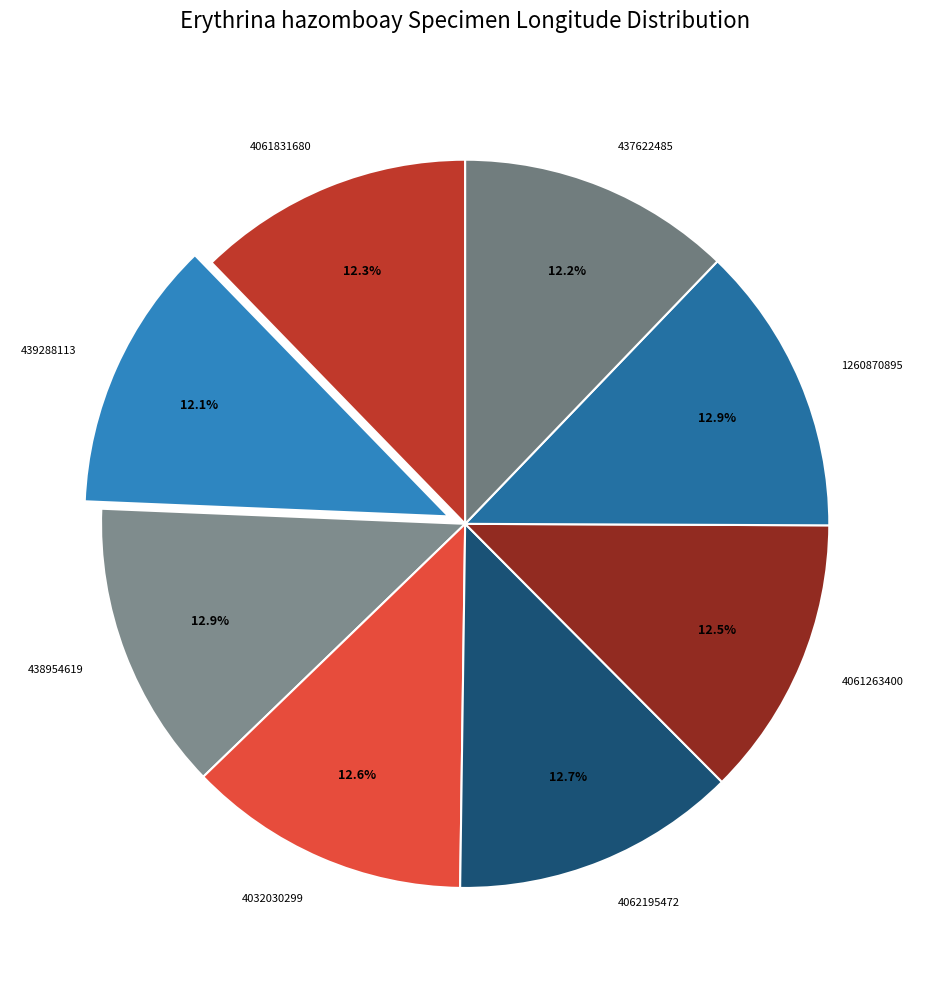

Count the number of slices in the pie.

8